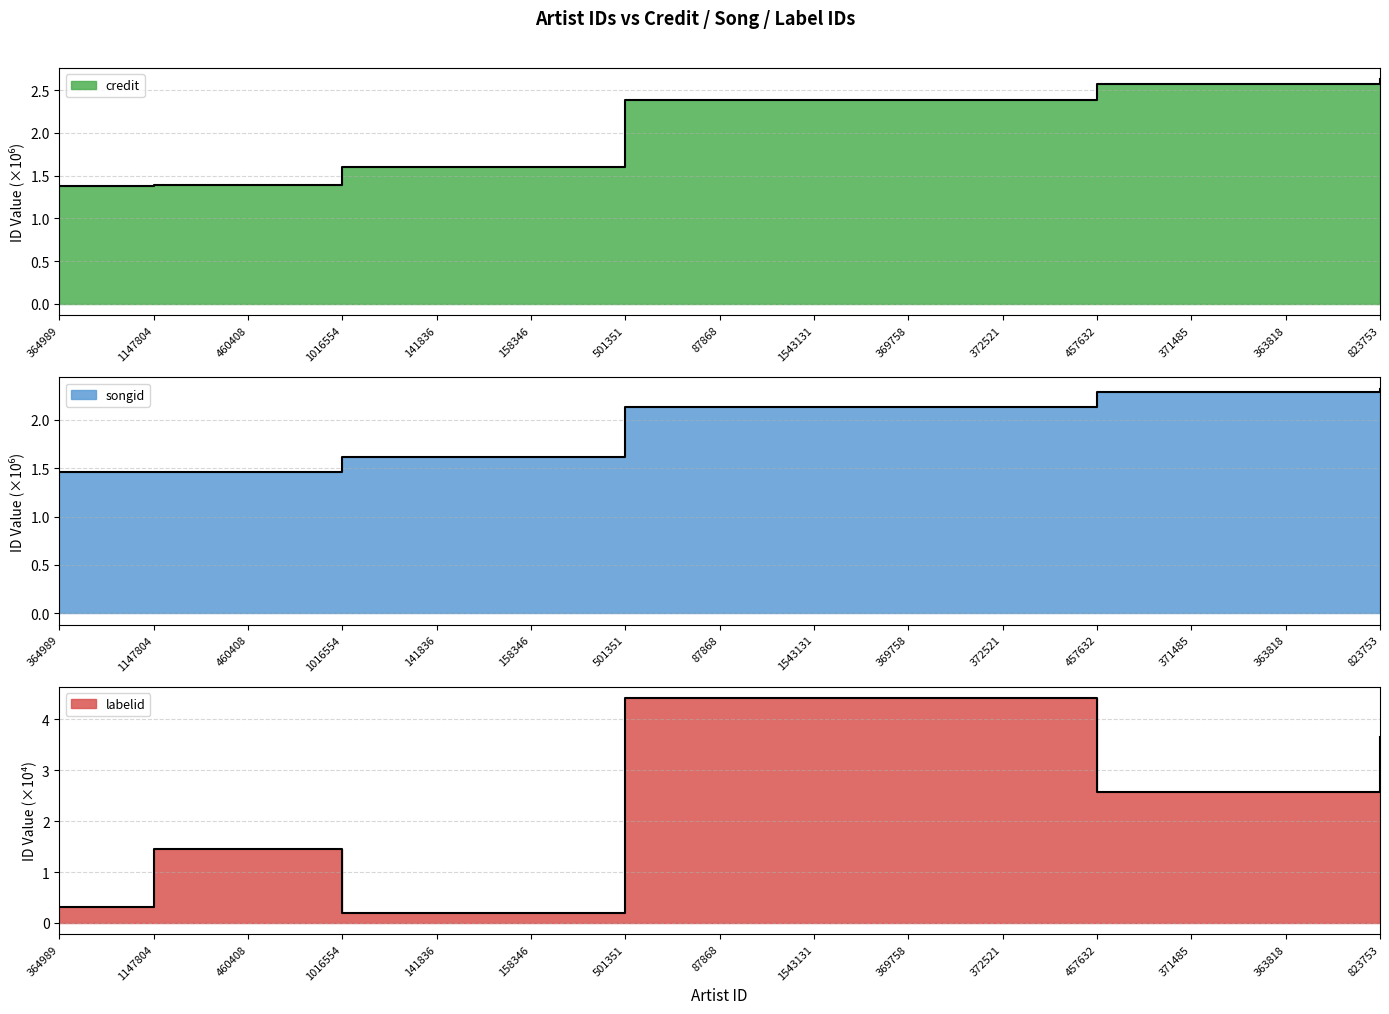

What is the difference between the songid values at 364989 and 457632?

0.8